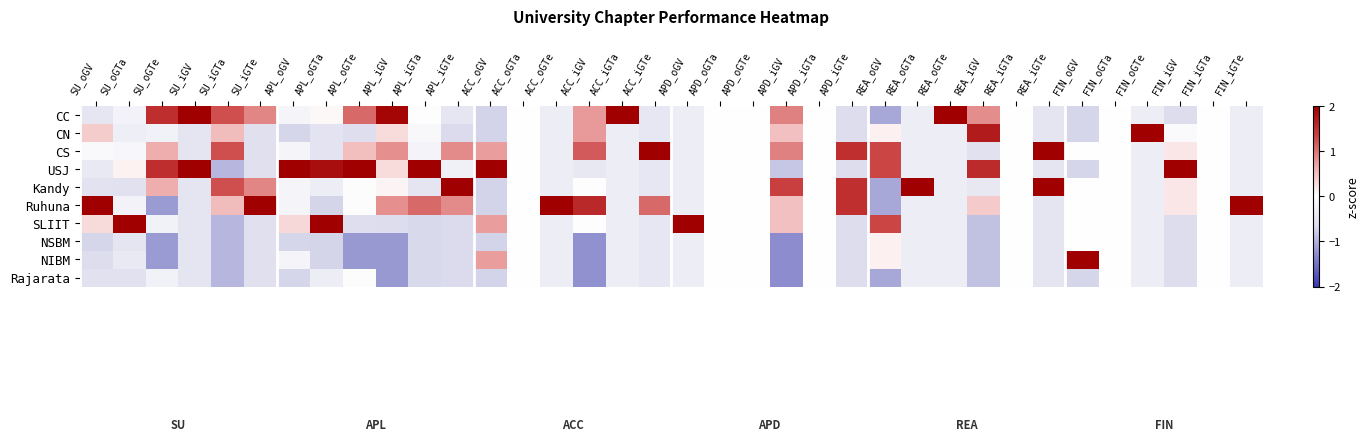

At how many categories does at least one series exceed 0?

29